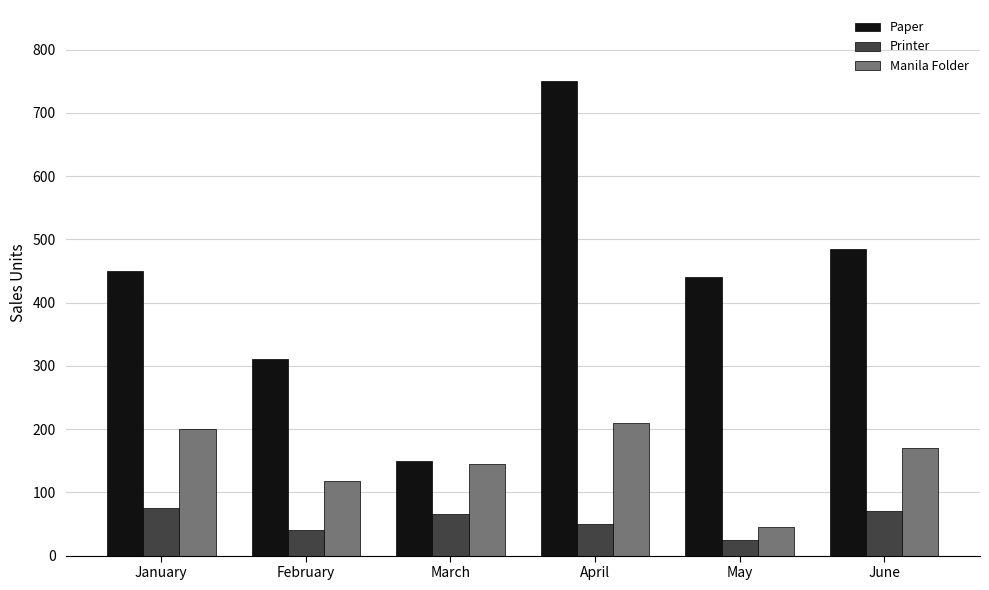

What is the sum of all Manila Folder values?

888